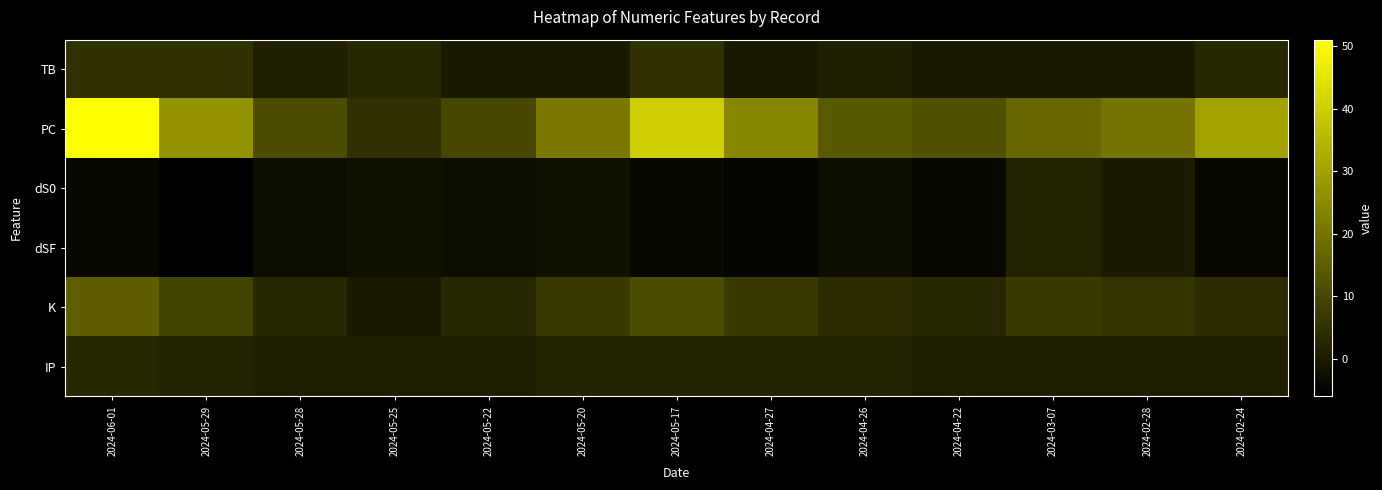

Reading left to right, extract all data points from this chart.

TB: 2024-06-01=5	2024-05-29=5	2024-05-28=1	2024-05-25=3	2024-05-22=0	2024-05-20=0	2024-05-17=5	2024-04-27=0	2024-04-26=1	2024-04-22=0	2024-03-07=0	2024-02-28=0	2024-02-24=3
PC: 2024-06-01=51	2024-05-29=27	2024-05-28=11	2024-05-25=5	2024-05-22=10	2024-05-20=21	2024-05-17=40	2024-04-27=24	2024-04-26=14	2024-04-22=12	2024-03-07=17	2024-02-28=20	2024-02-24=30
dS0: 2024-06-01=-4	2024-05-29=-6	2024-05-28=-3	2024-05-25=-2	2024-05-22=-3	2024-05-20=-2	2024-05-17=-4	2024-04-27=-5	2024-04-26=-3	2024-04-22=-4	2024-03-07=2	2024-02-28=0	2024-02-24=-4
dSF: 2024-06-01=-4	2024-05-29=-6	2024-05-28=-3	2024-05-25=-2	2024-05-22=-3	2024-05-20=-2	2024-05-17=-4	2024-04-27=-5	2024-04-26=-3	2024-04-22=-4	2024-03-07=2	2024-02-28=0	2024-02-24=-4
K: 2024-06-01=15	2024-05-29=9	2024-05-28=3	2024-05-25=0	2024-05-22=3	2024-05-20=7	2024-05-17=11	2024-04-27=7	2024-04-26=4	2024-04-22=3	2024-03-07=7	2024-02-28=6	2024-02-24=4
IP: 2024-06-01=3	2024-05-29=2	2024-05-28=1	2024-05-25=1	2024-05-22=1	2024-05-20=2	2024-05-17=2	2024-04-27=2	2024-04-26=2	2024-04-22=1	2024-03-07=1	2024-02-28=1	2024-02-24=1